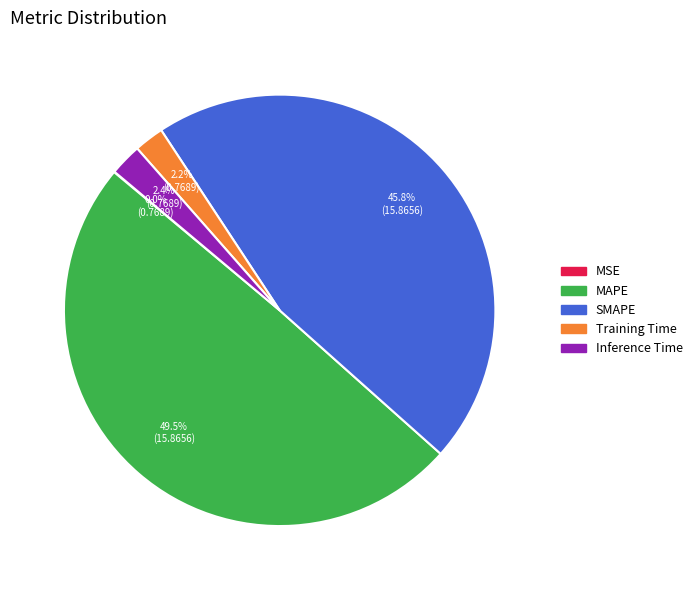

What percentage is NOT represented by SMAPE?

54.2%